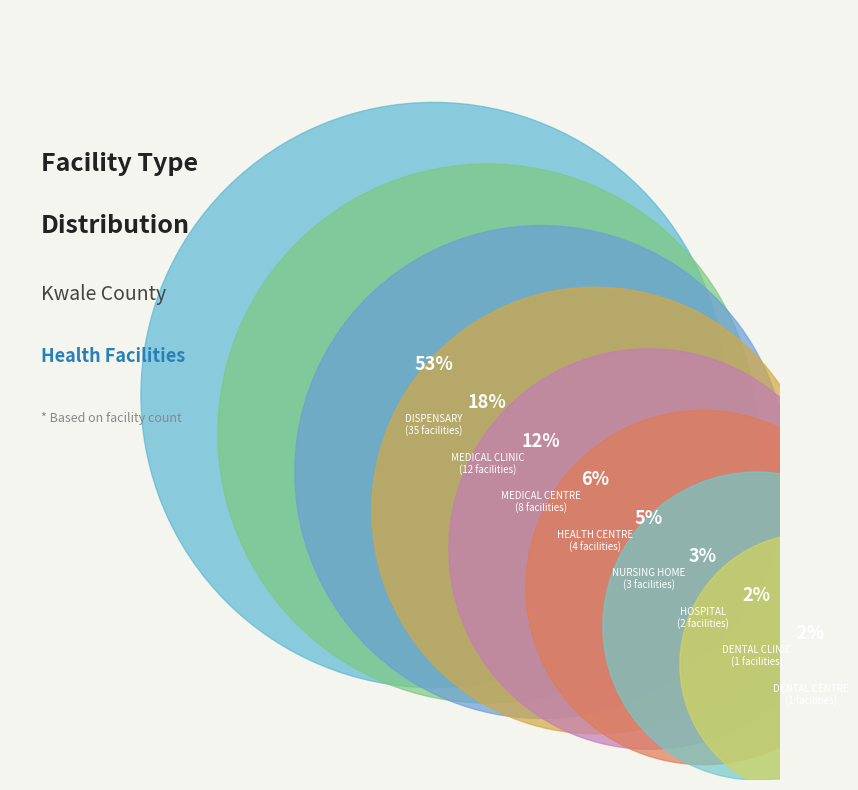

Is it true that DENTAL CLINIC is 1% of the pie?

False